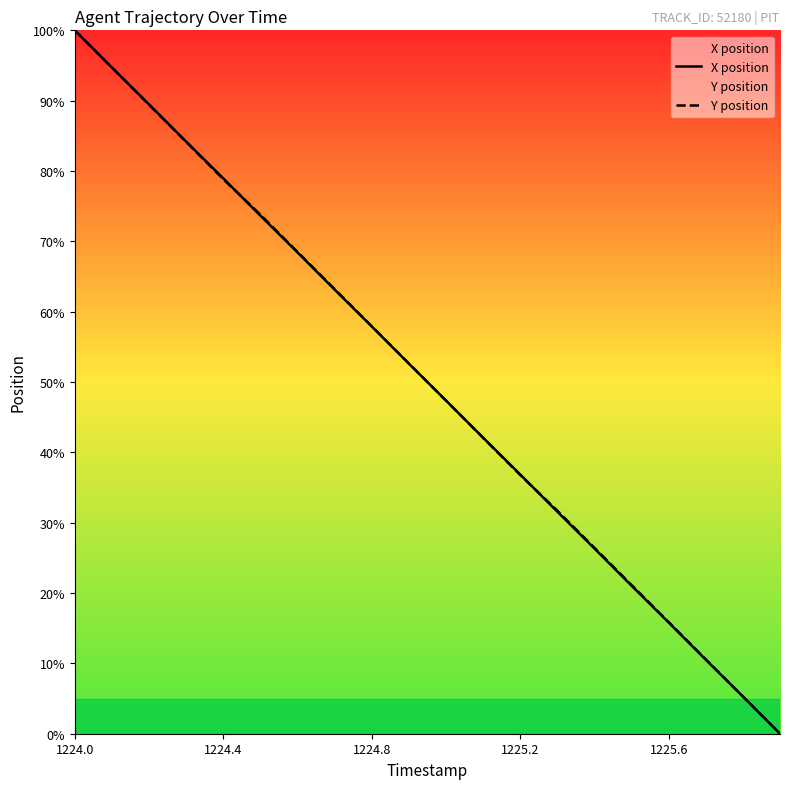

What is the sum of the Y position values at 1224.0 and 7?

163.2